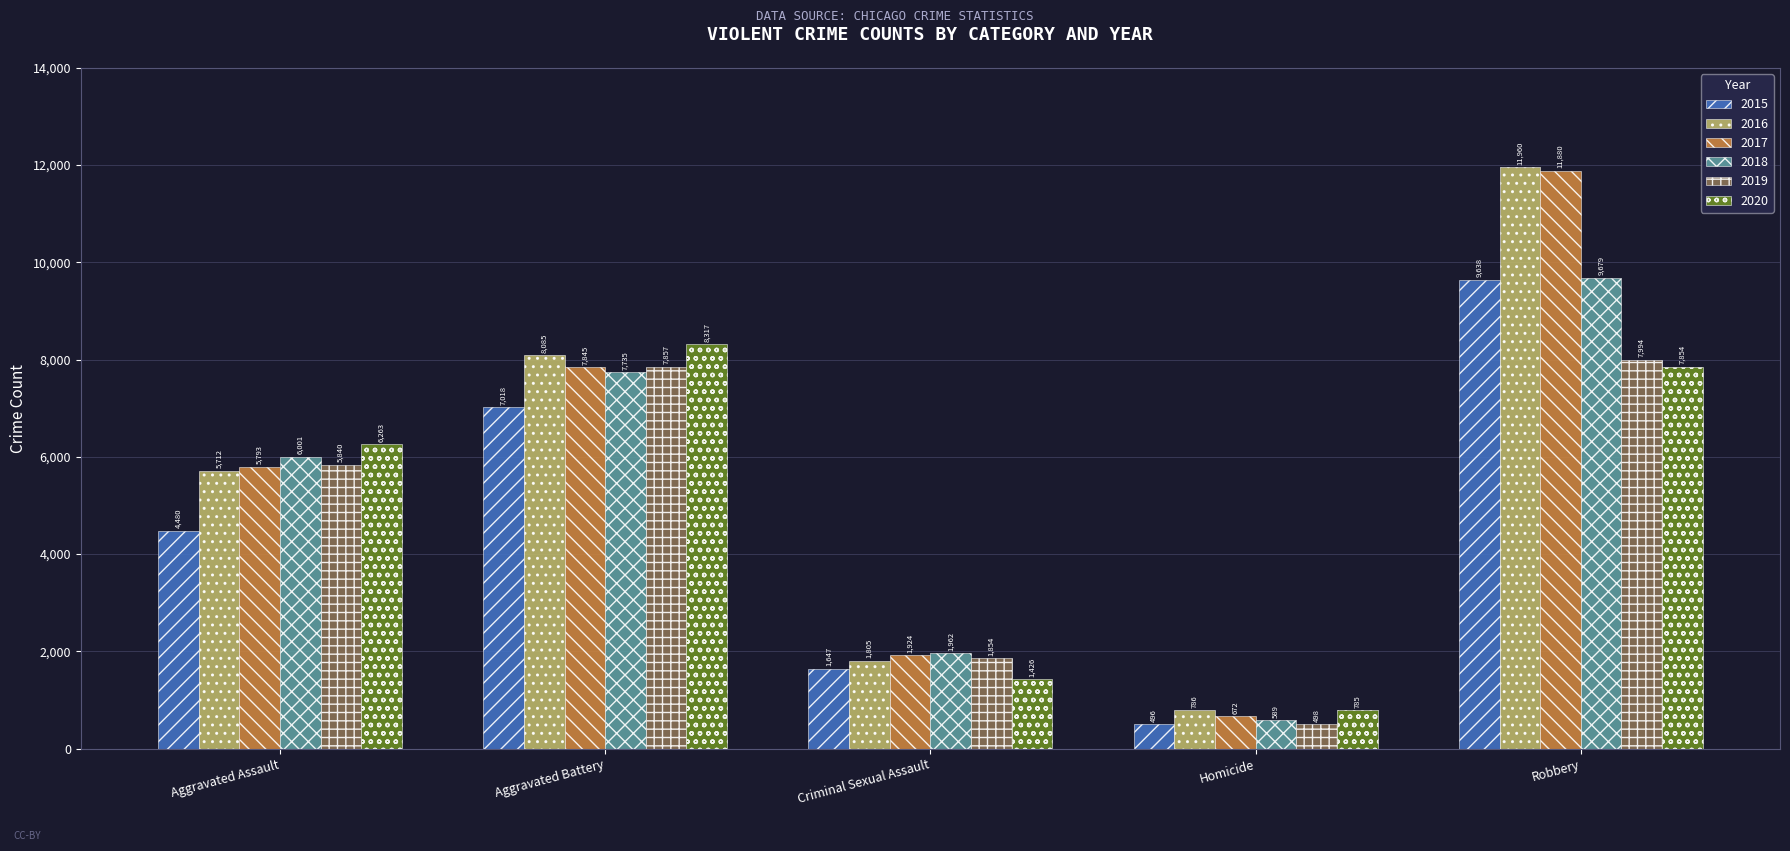

Reading right to left, what are all the values shown in this chart?

2015: Robbery=9638	Homicide=496	Criminal Sexual Assault=1647	Aggravated Battery=7018	Aggravated Assault=4480
2016: Robbery=11960	Homicide=786	Criminal Sexual Assault=1805	Aggravated Battery=8085	Aggravated Assault=5712
2017: Robbery=11880	Homicide=672	Criminal Sexual Assault=1924	Aggravated Battery=7845	Aggravated Assault=5793
2018: Robbery=9679	Homicide=589	Criminal Sexual Assault=1962	Aggravated Battery=7735	Aggravated Assault=6001
2019: Robbery=7994	Homicide=498	Criminal Sexual Assault=1854	Aggravated Battery=7857	Aggravated Assault=5840
2020: Robbery=7854	Homicide=785	Criminal Sexual Assault=1426	Aggravated Battery=8317	Aggravated Assault=6263